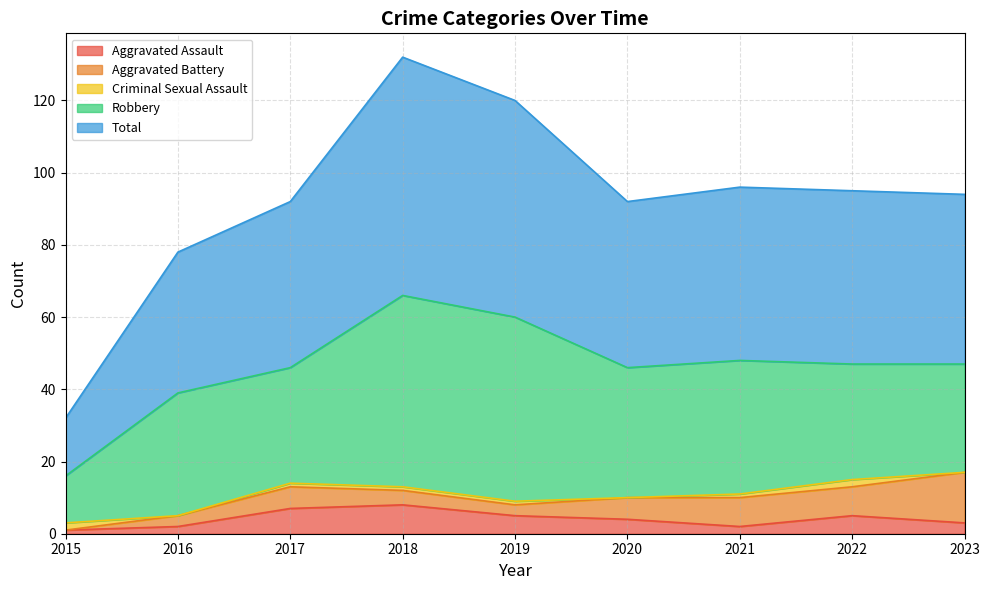

What is the average value of the Total series?

46